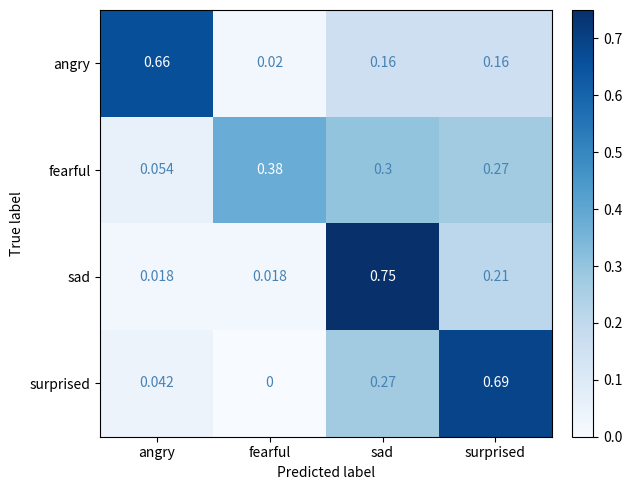

Where is fearful nearest to the value 0?

angry